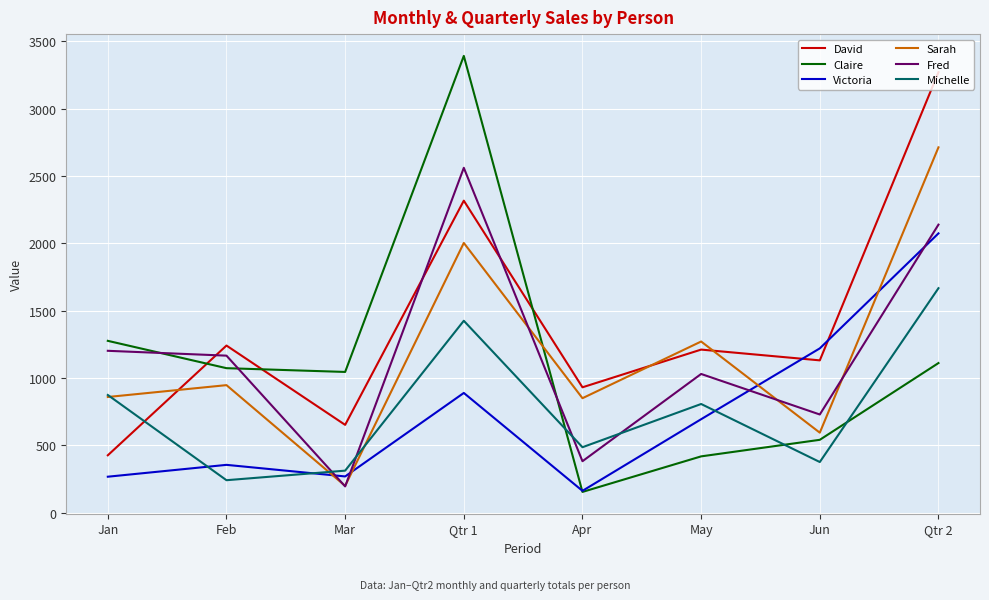

In Victoria, how many points are higher than both neighbors (excluding endpoints)?

2